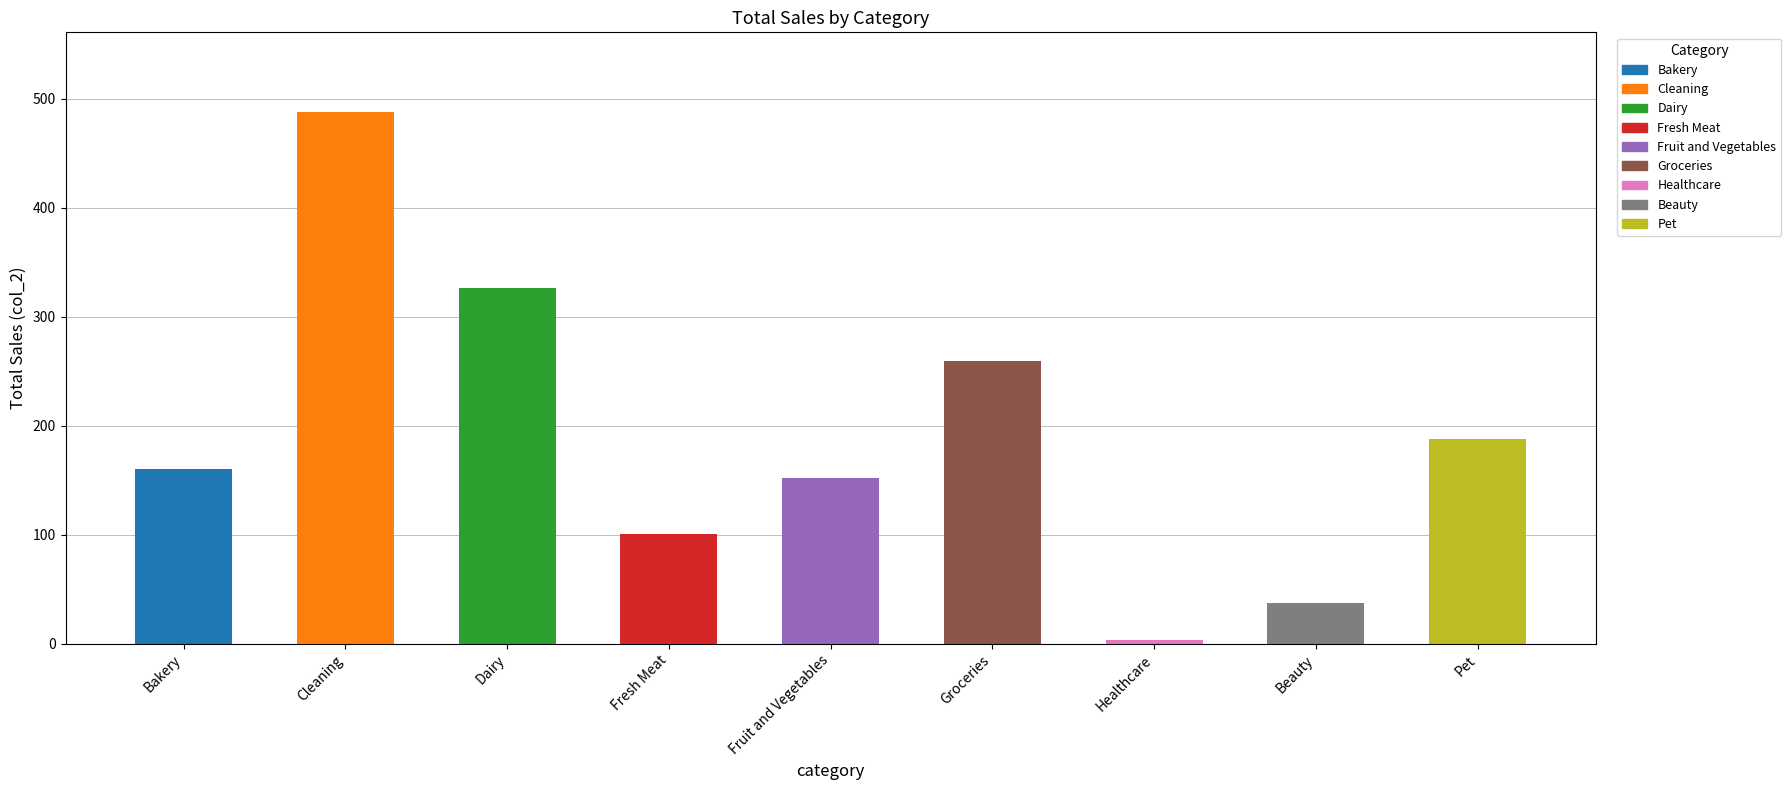

Count the number of data series in this chart.

1